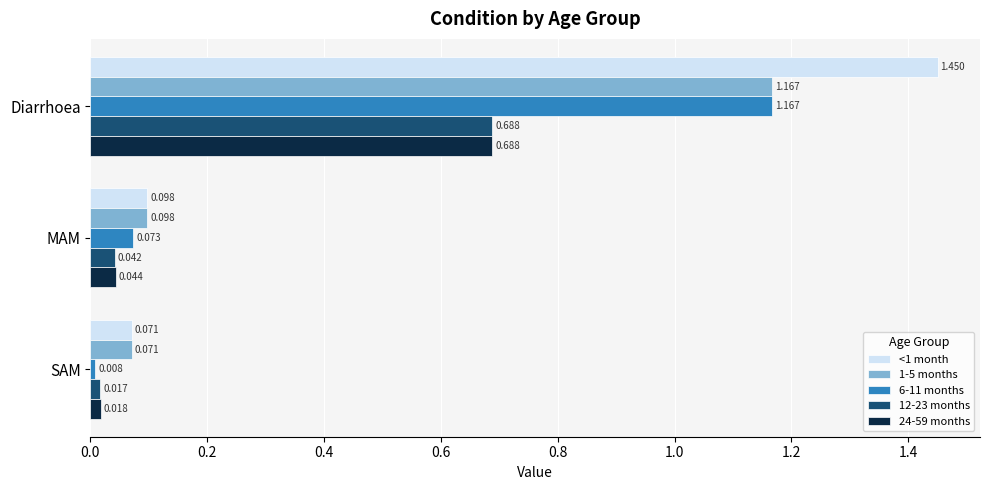

At which category is the sum across all series the highest?

Diarrhoea